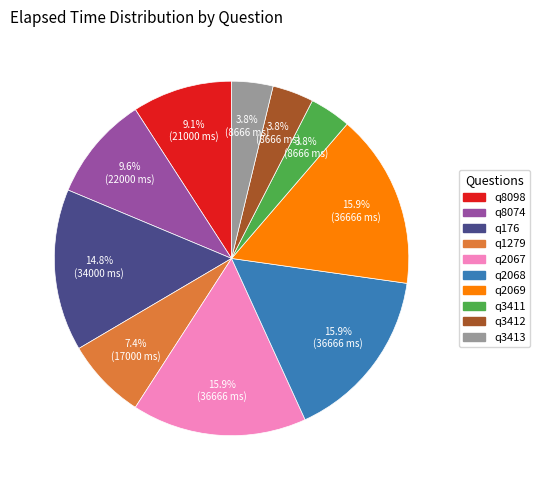

What portion of the pie excludes q176?

85.2%